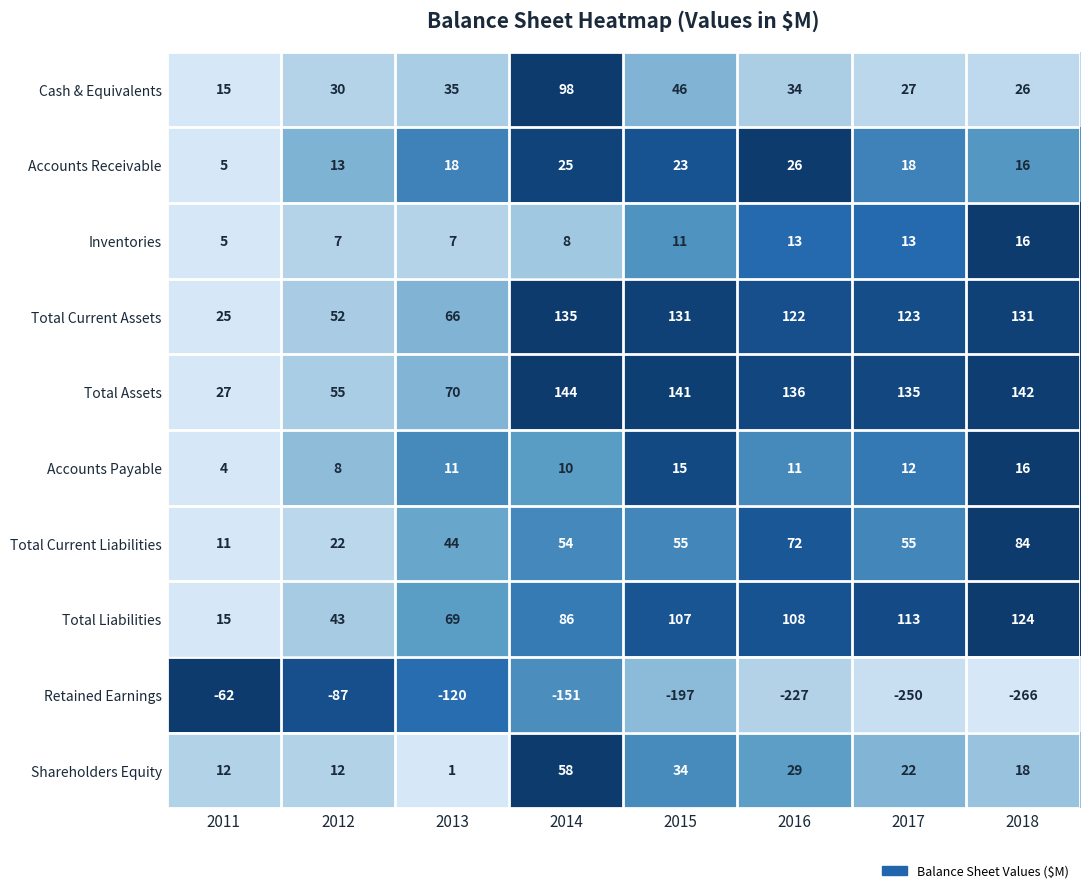

What is the average value of the Inventories series?

10